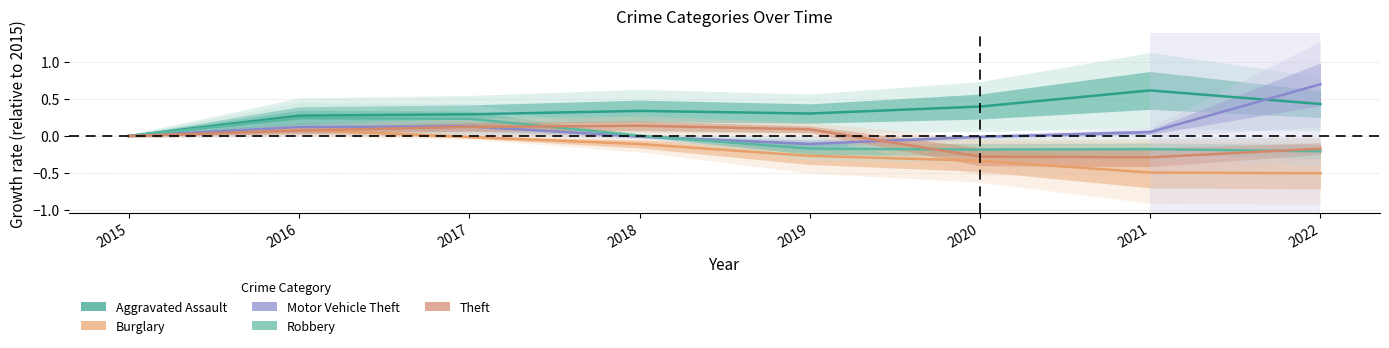

The value of Aggravated Assault at 2020 is 0.4. True or false?

True